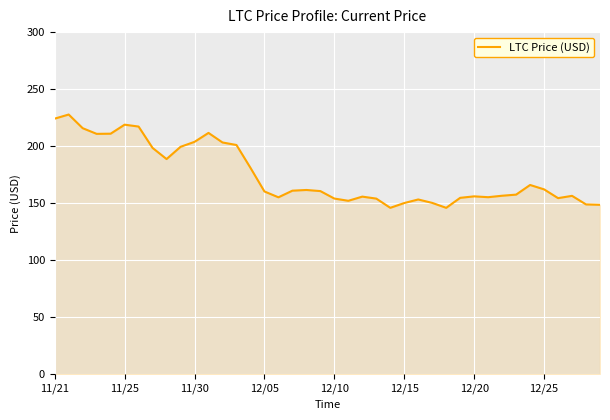

Does the chart display data point markers on the line(s)?

No